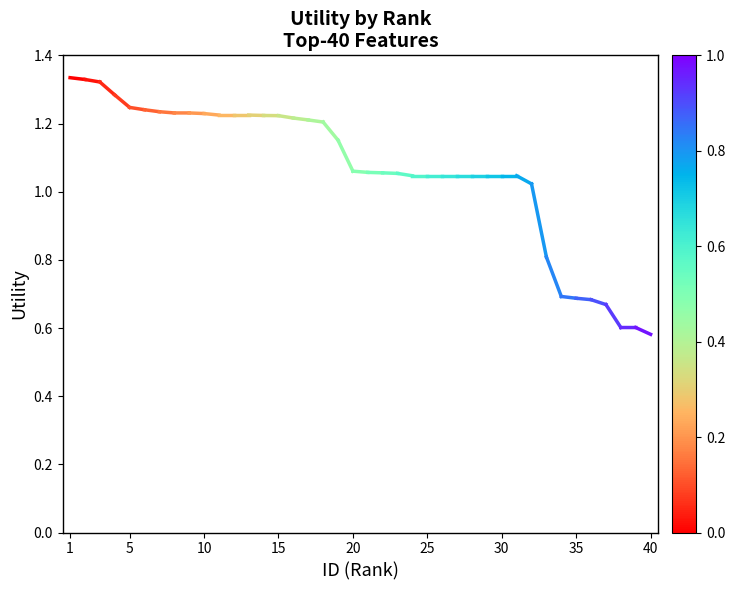

The chart shows a value of 0.8 at 1. True or false?

False